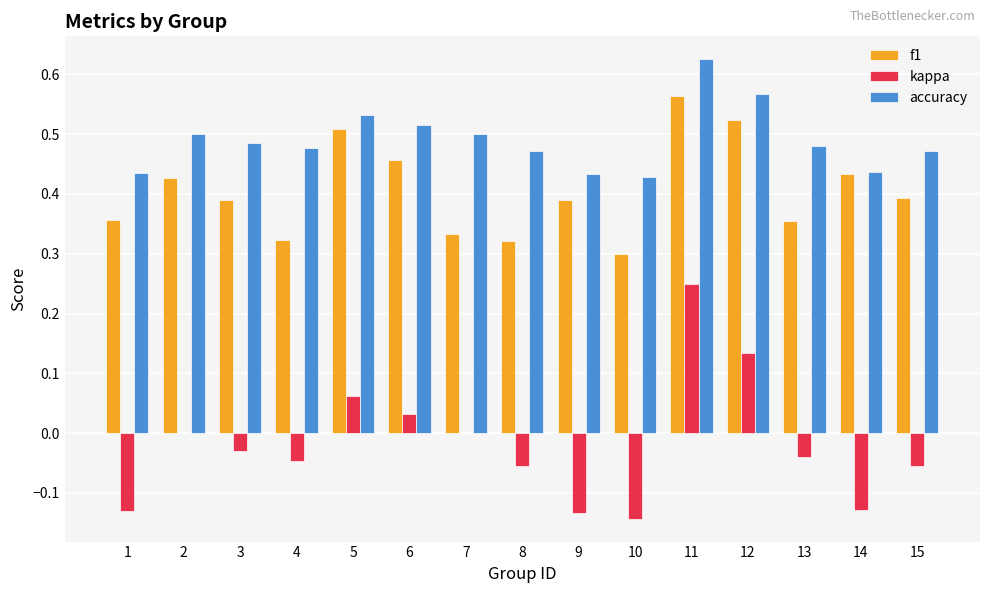

Which category has the highest value in the kappa series?

11